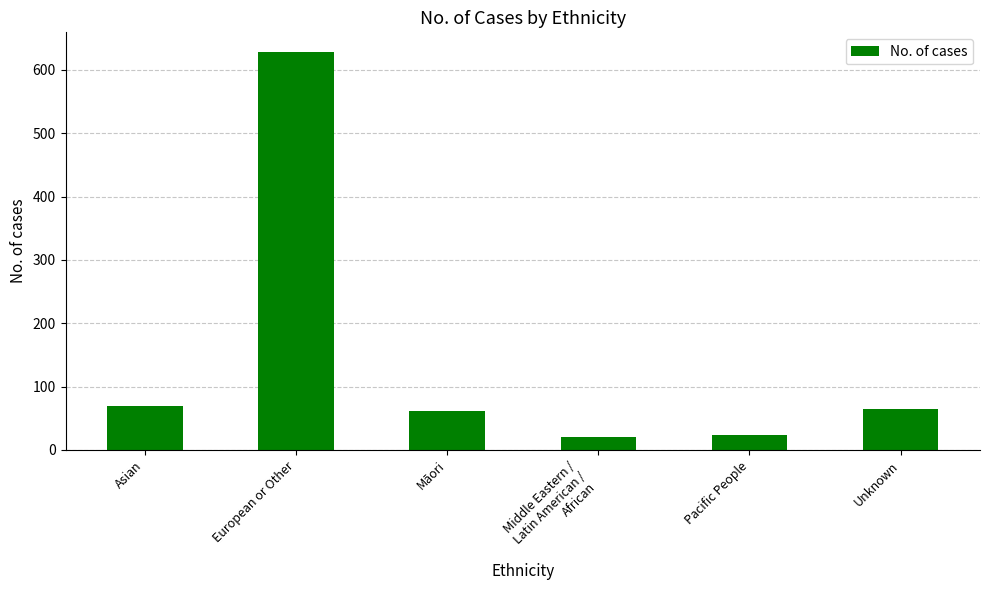

Which category has the highest value across all series?

European or Other